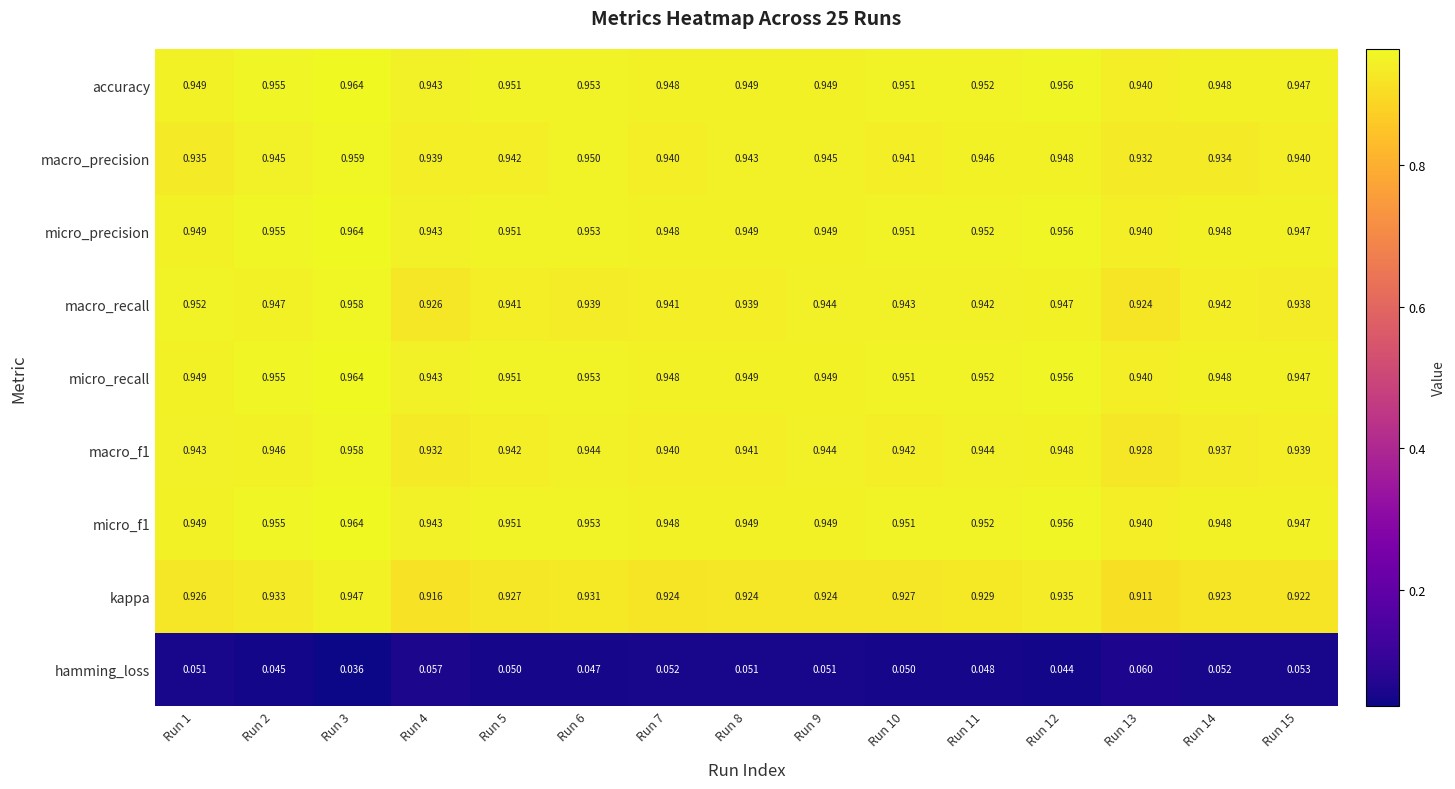

Between Run 5 and Run 8, which series saw the biggest shift?

kappa